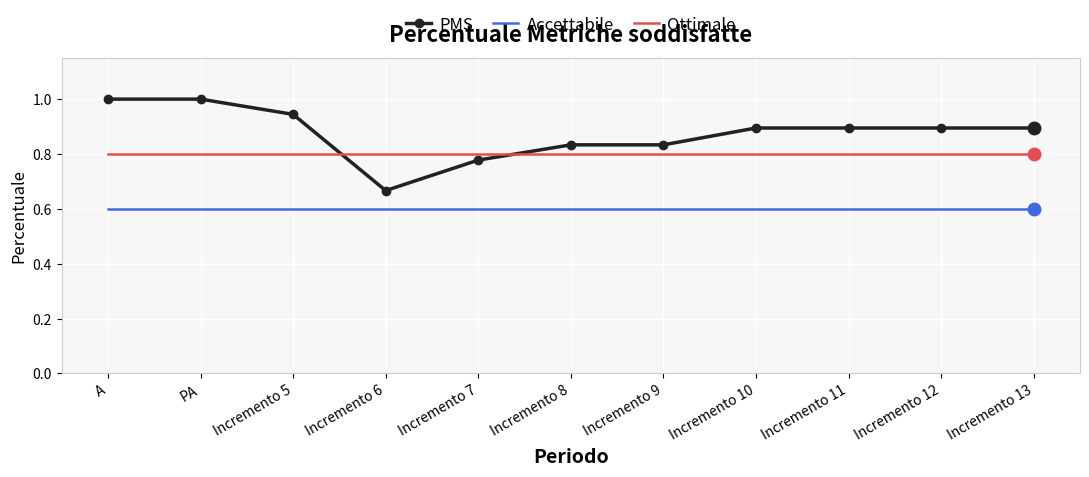

Is it true that PMS equals 1.0 at PA?

True